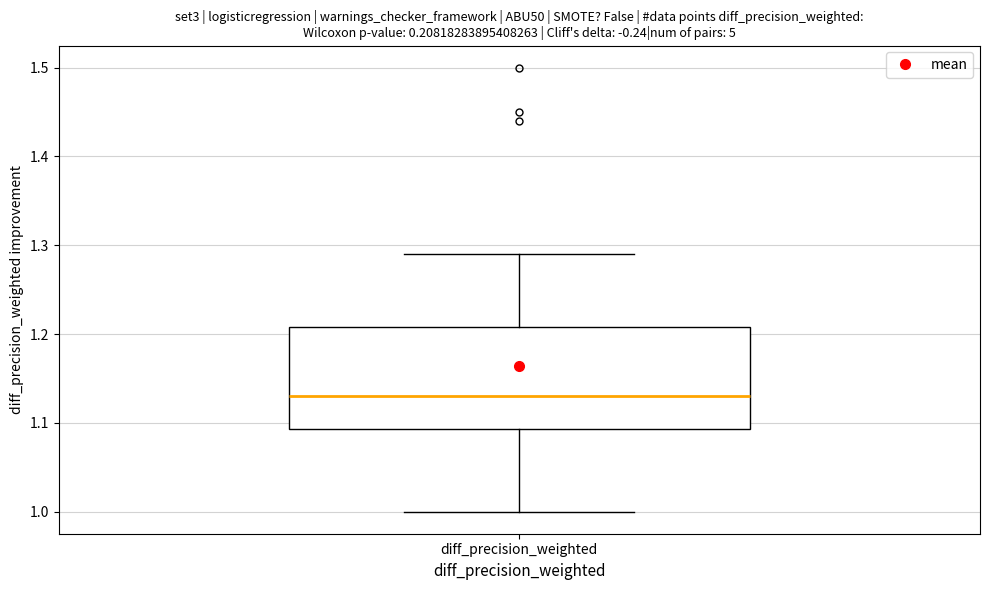

Transcribe this box plot: give where the median line is, the range the box spans, and where the two whiskers end, as read against the y-axis. The values are not printed on the chart, so give them approximately, as read against the axis.

median 1.13, box 1.09 to 1.21, whiskers 1.00 to 1.29